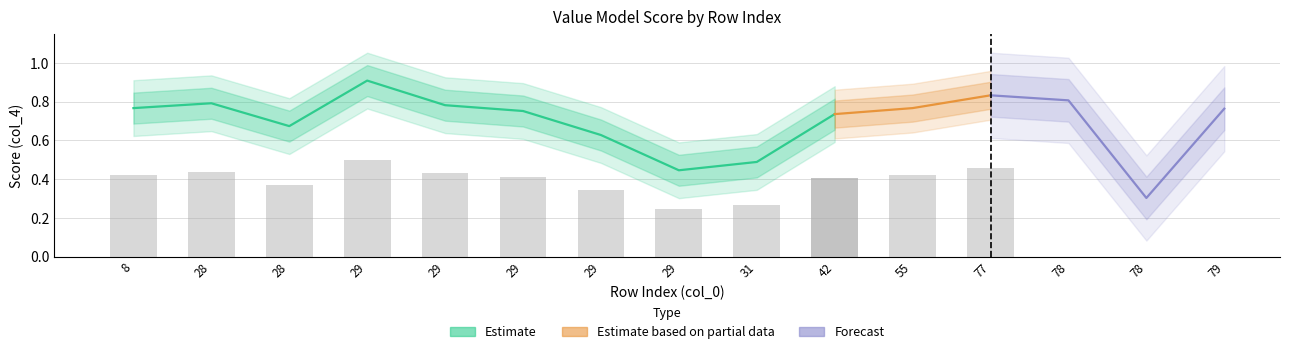

What is the sum of all values?

10.4